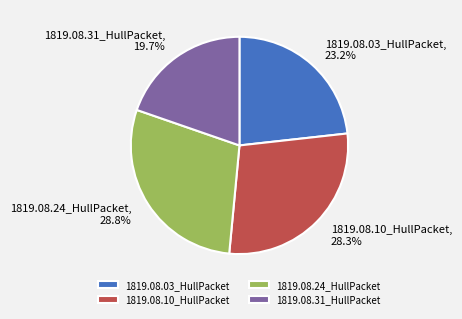

To the nearest percent, what is the combined percentage of 1819.08.31_HullPacket and 1819.08.10_HullPacket?

48%